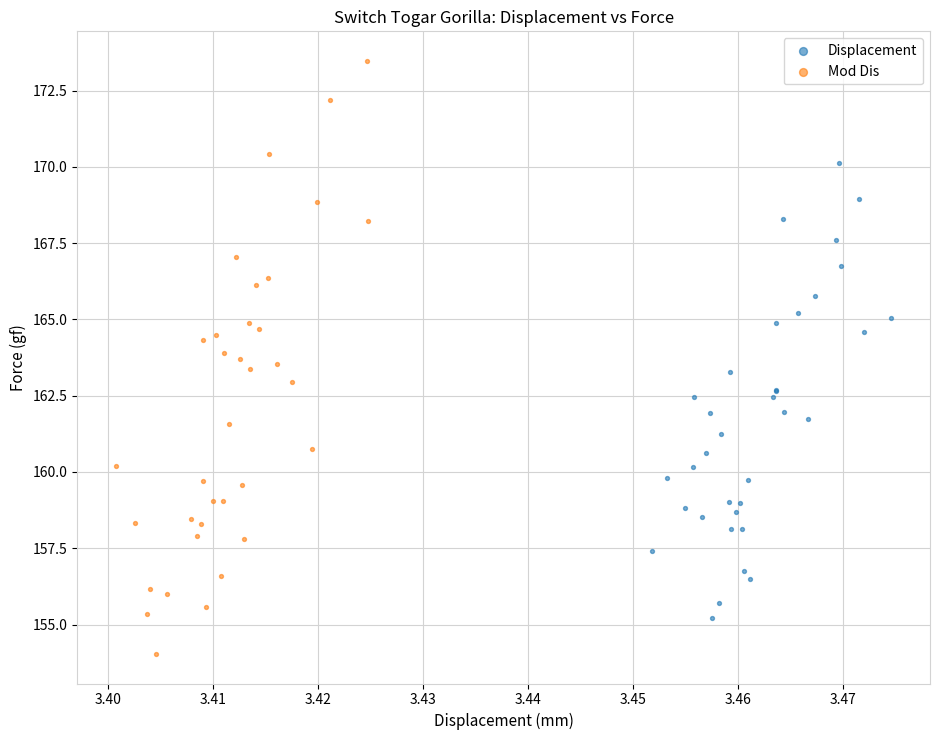

Which series contains the highest Y value?

Mod Dis